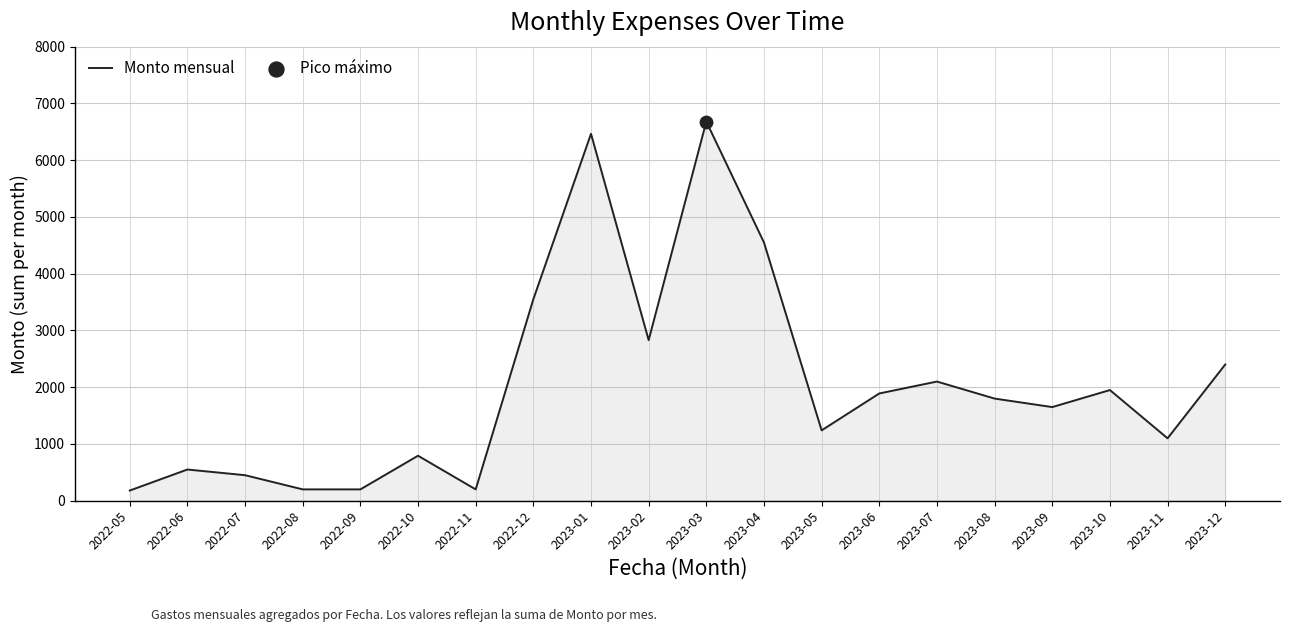

What is the change in value from 2022-05 to 2023-09?

+1470